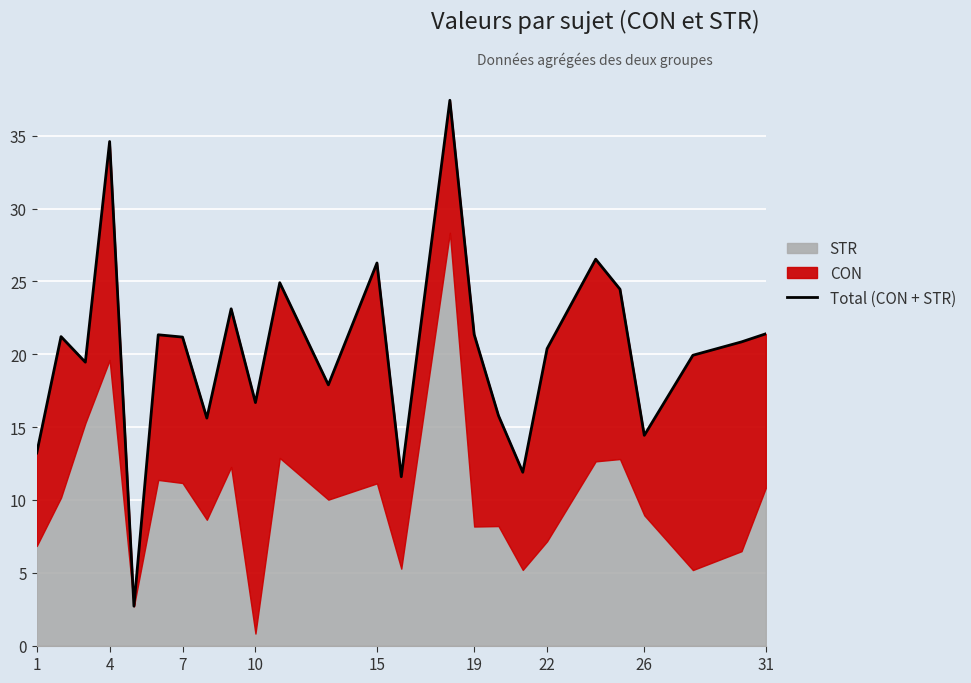

How many lines are shown in the chart?

1